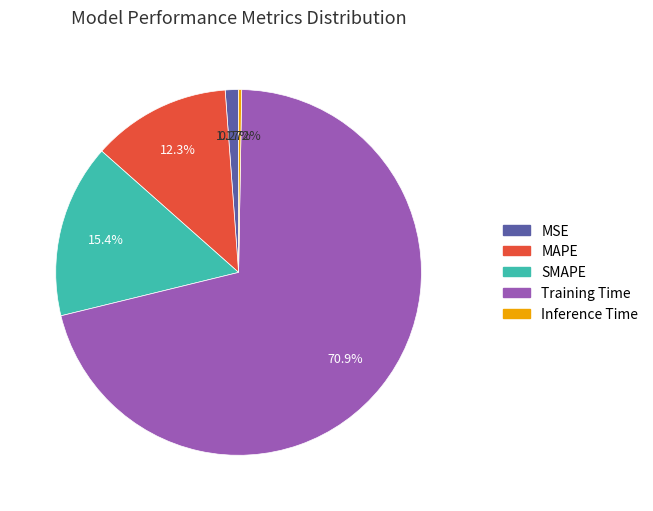

Between MSE and MAPE, which is larger?

MAPE